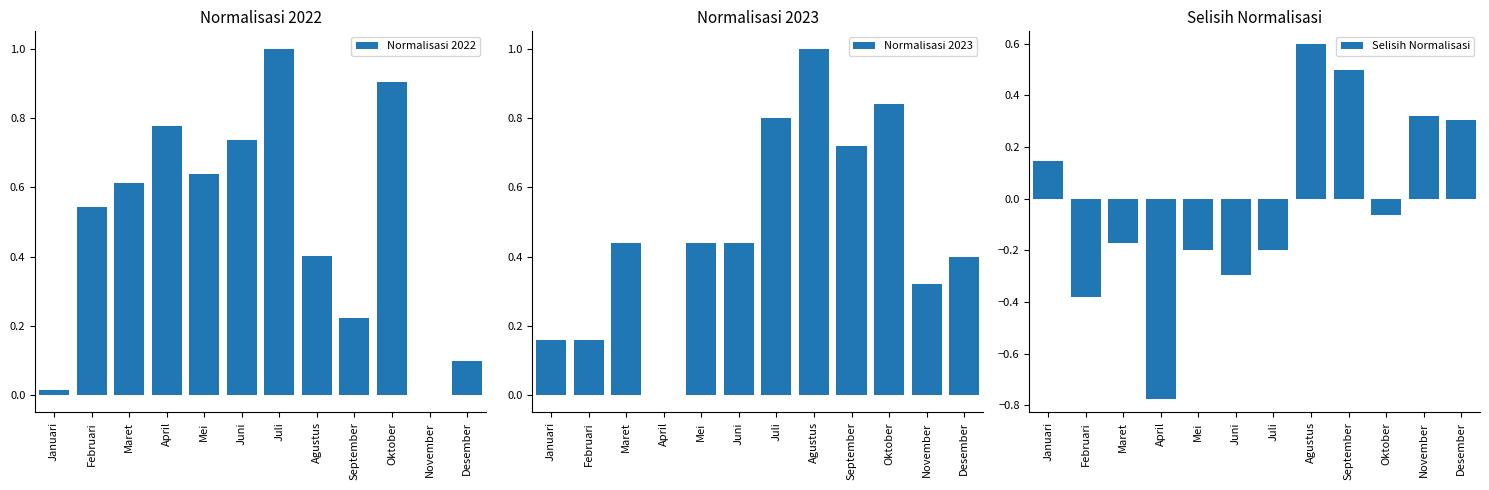

Which series has the largest range (max minus min)?

Selisih Normalisasi